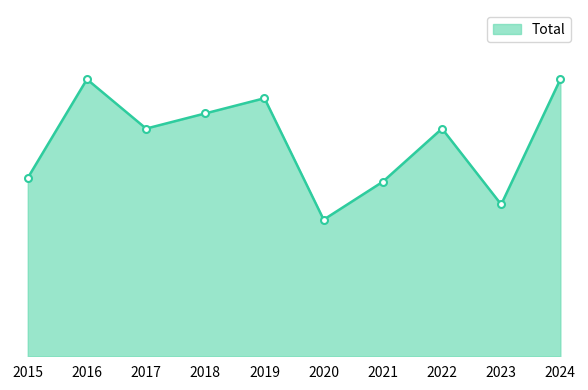

Does the chart display data point markers on the line(s)?

No